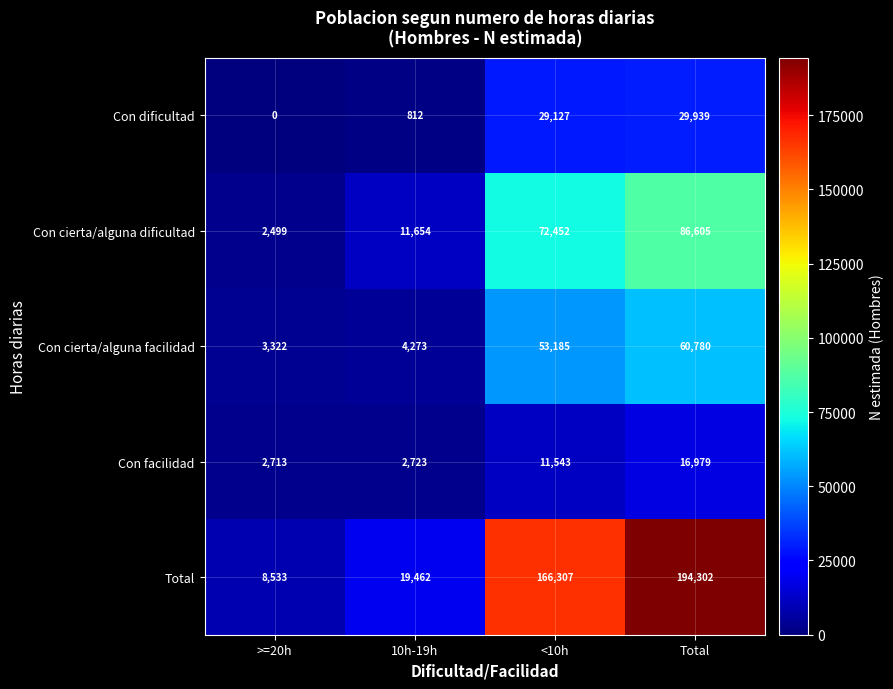

Where is Con cierta/alguna facilidad nearest to the value 32051?

<10h